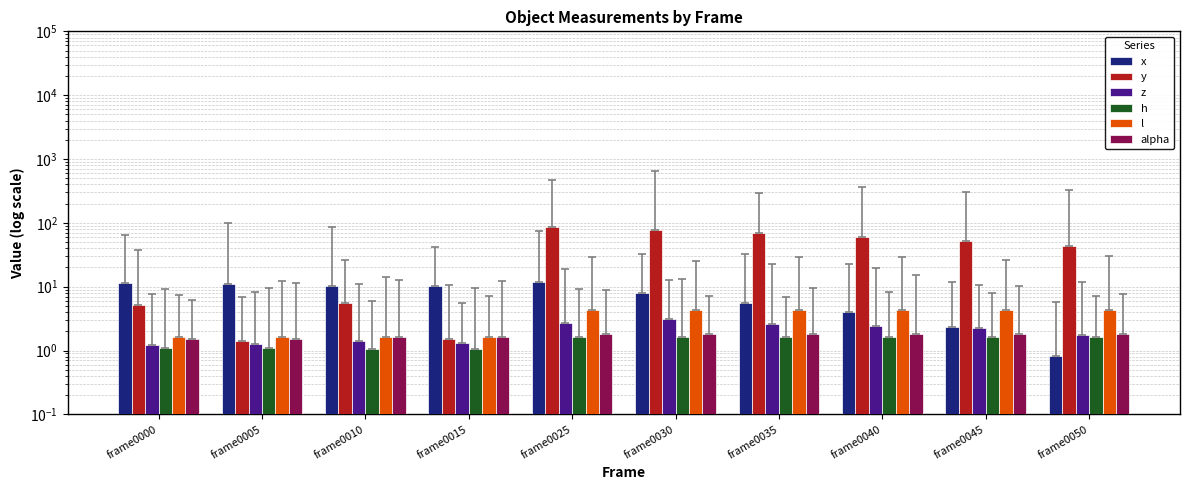

Reading left to right, list all the values displayed in this chart.

x: 11.3	11.2	10.3	10.3	11.9	8.1	5.6	4.1	2.3	0.8
y: 5.1	1.4	5.5	1.5	86.2	78.0	69.6	61.0	52.6	43.8
z: 1.2	1.3	1.4	1.3	2.7	3.1	2.6	2.4	2.2	1.8
h: 1.1	1.1	1.1	1.1	1.6	1.6	1.6	1.6	1.6	1.6
l: 1.6	1.6	1.6	1.6	4.4	4.4	4.4	4.4	4.4	4.4
alpha: 1.5	1.5	1.6	1.6	1.8	1.8	1.8	1.8	1.8	1.8